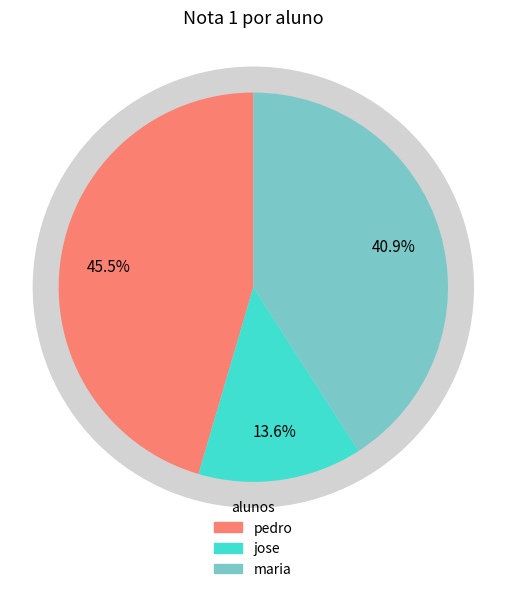

What percentage is the jose slice, to the nearest percent?

14%